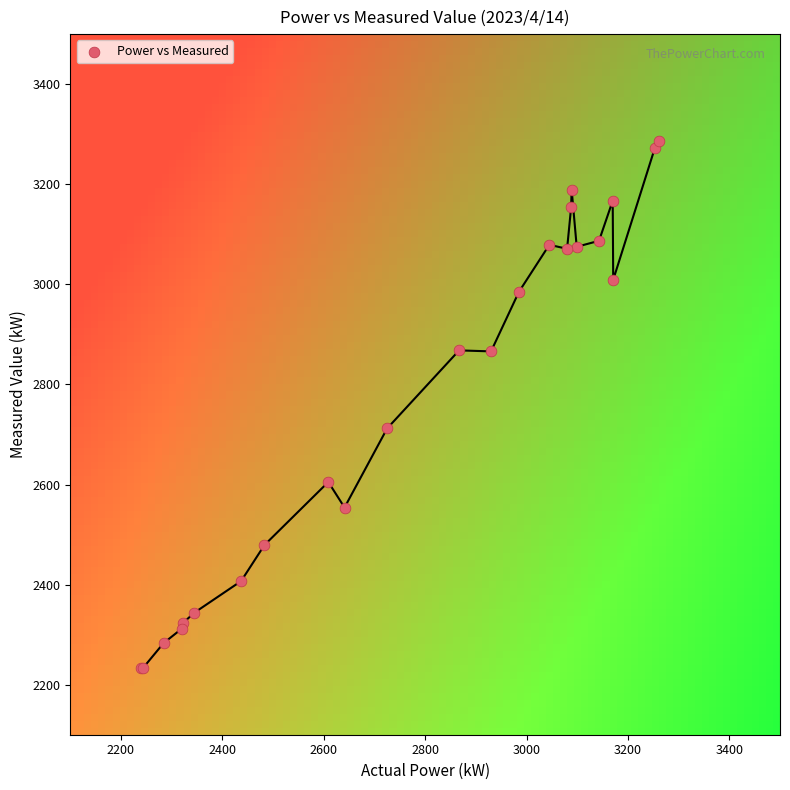

What Y value in the scatter plot is closest to 2760?

2712